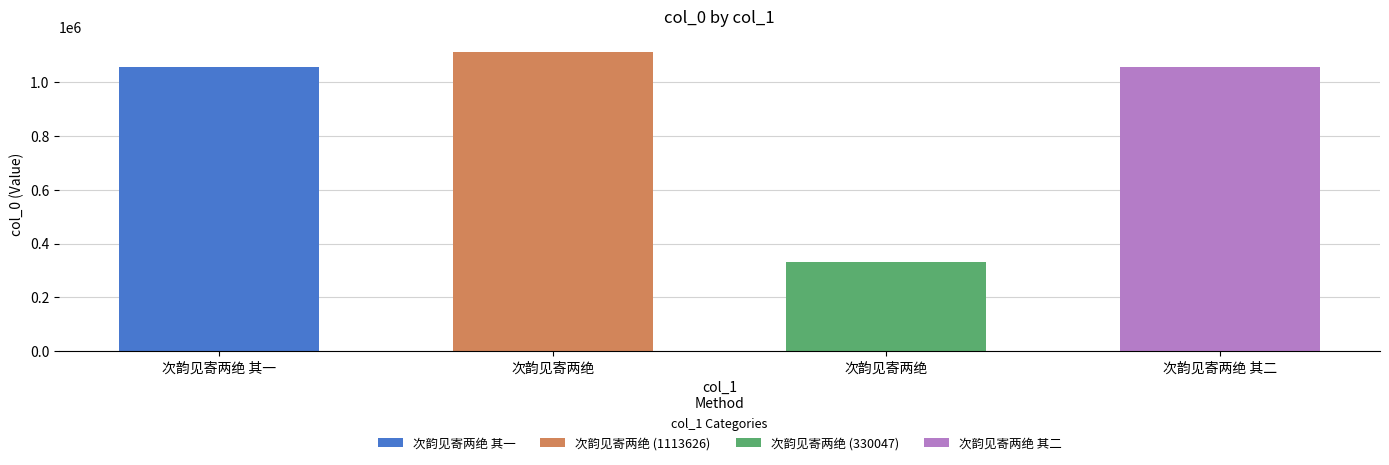

How many values are below 1056165?

2